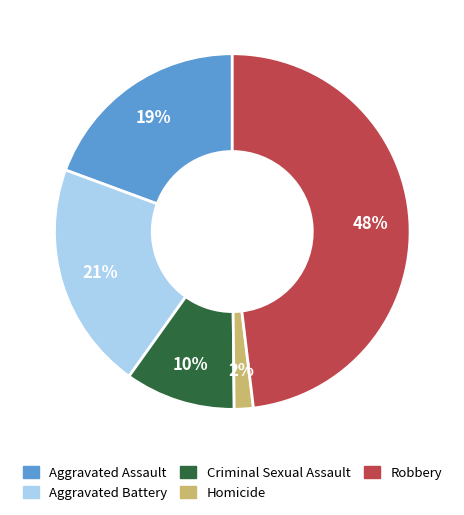

Between Homicide and Criminal Sexual Assault, which is larger?

Criminal Sexual Assault